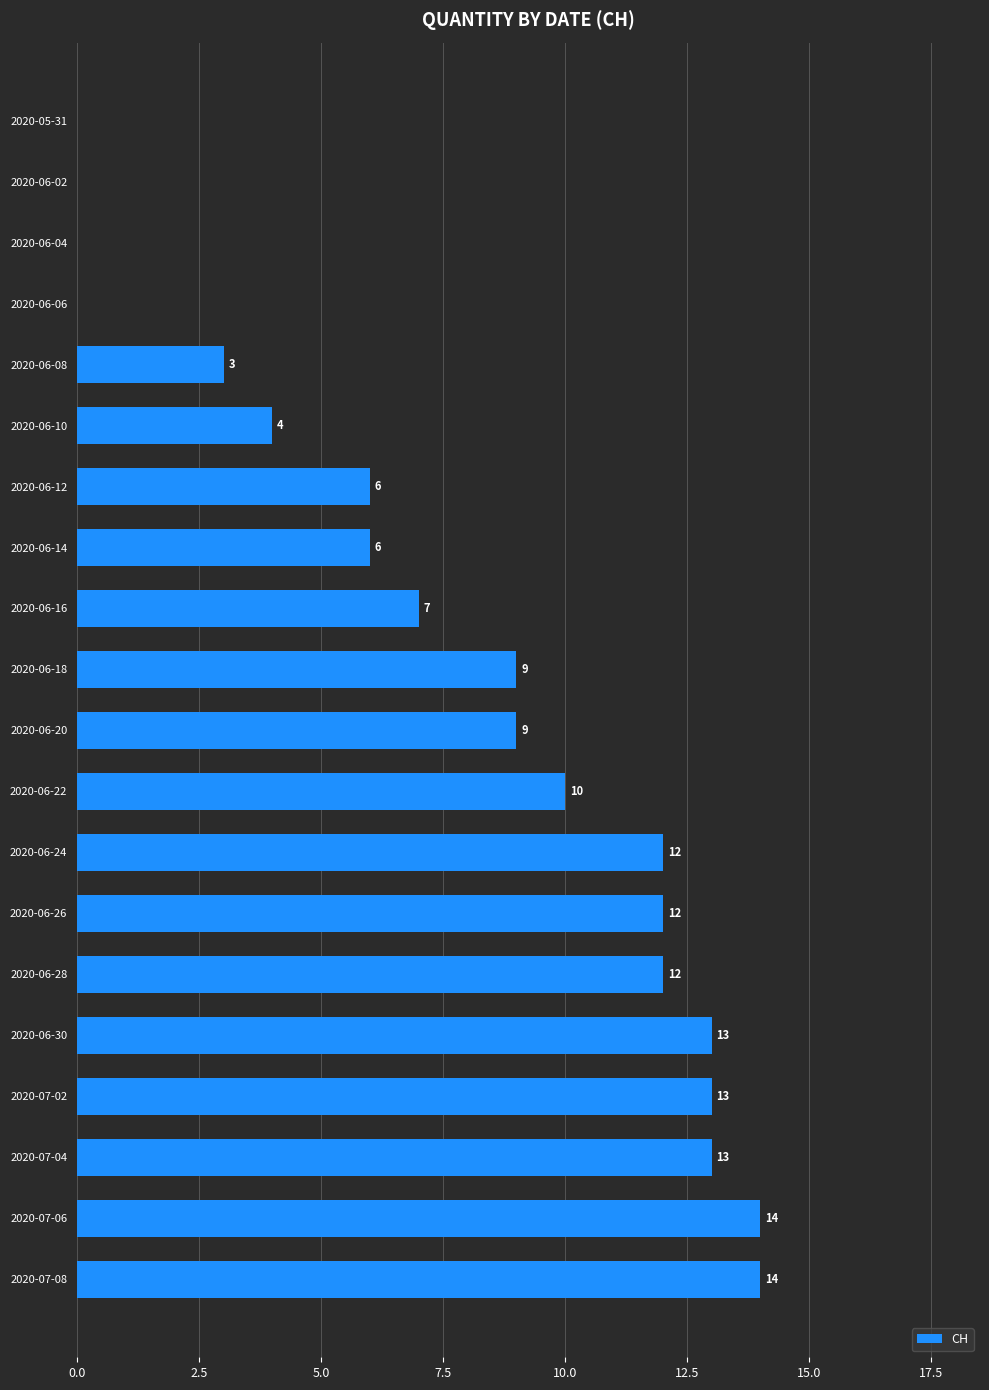

What is the change in value from 2020-06-06 to 2020-06-10?

+4